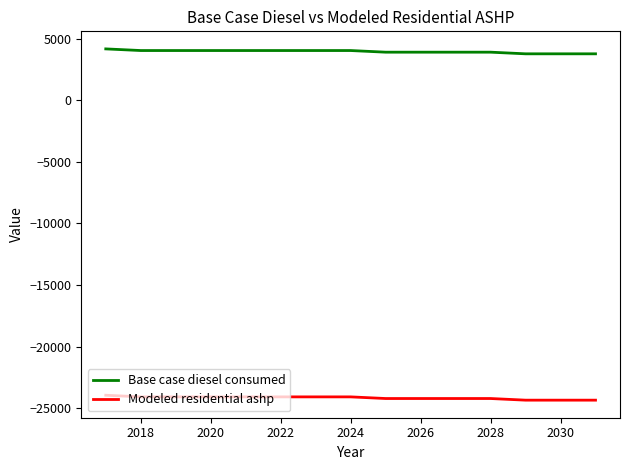

Reading right to left, extract all data points from this chart.

Base case diesel consumed: 3778.9	3778.9	3778.9	3912.1	3912.1	3912.1	3912.1	4045.4	4045.4	4045.4	4045.4	4045.4	4045.4	4045.4	4178.7
Modeled residential ashp: -24351.7	-24351.7	-24351.7	-24218.4	-24218.4	-24218.4	-24218.4	-24085.2	-24085.2	-24085.2	-24085.2	-24085.2	-24085.2	-24085.2	-23951.9